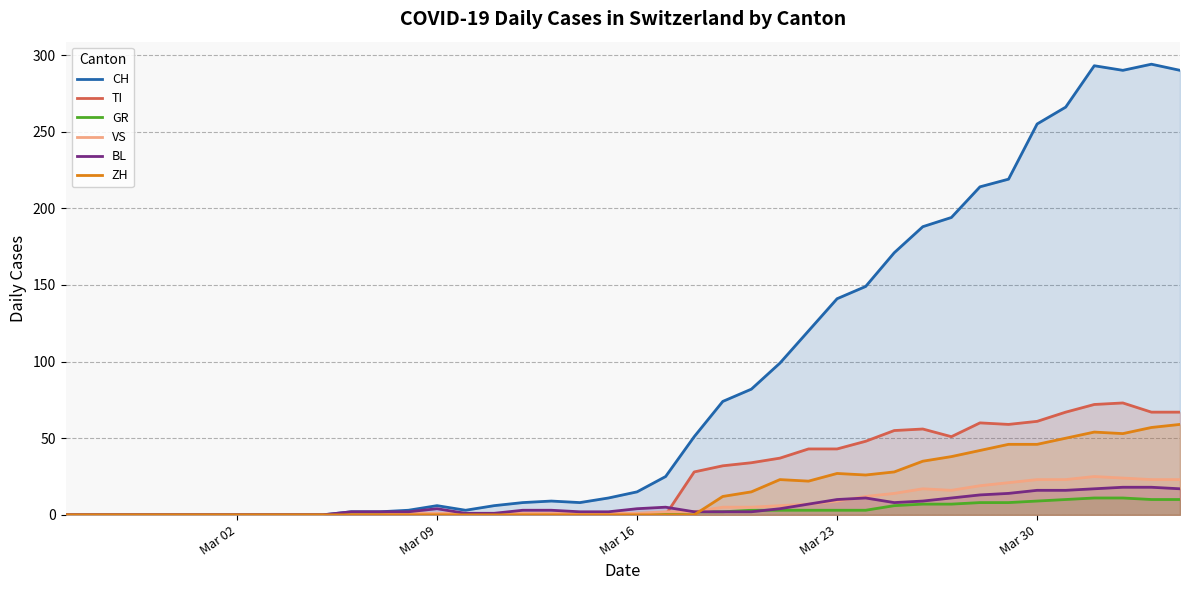

What is the maximum value for BL?

18